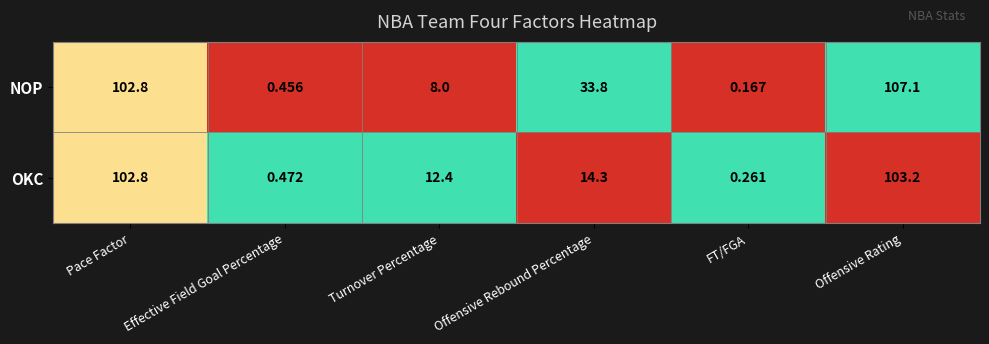

Rank the series at FT/FGA from lowest to highest value.

NOP, OKC